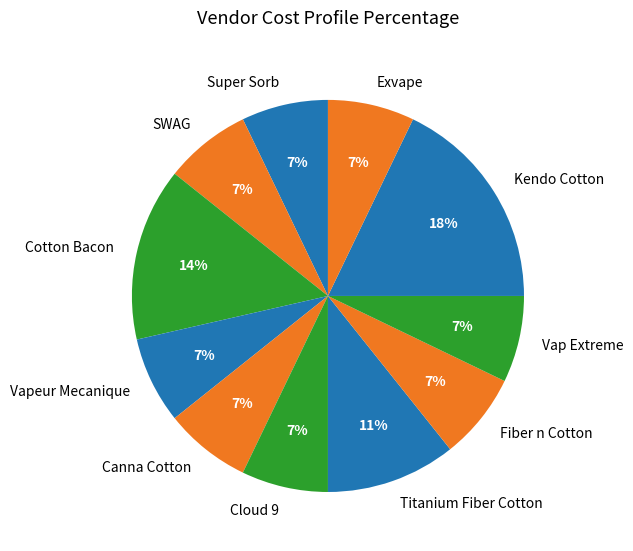

To the nearest percent, what is the difference between the largest and smallest slice percentages?

11%